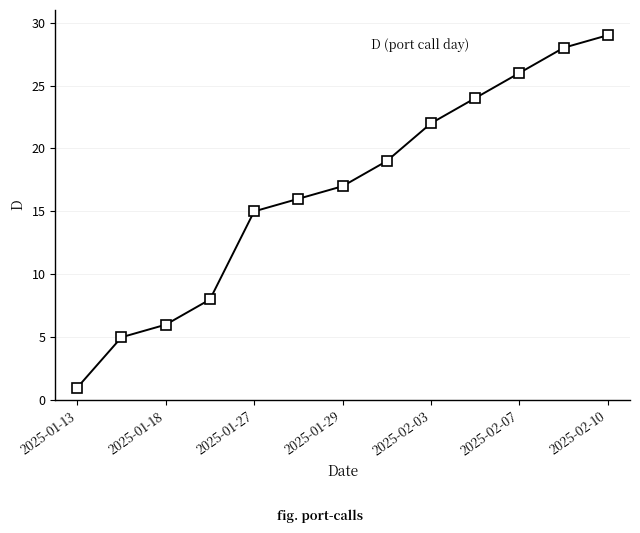

What is the sum of all values?

216